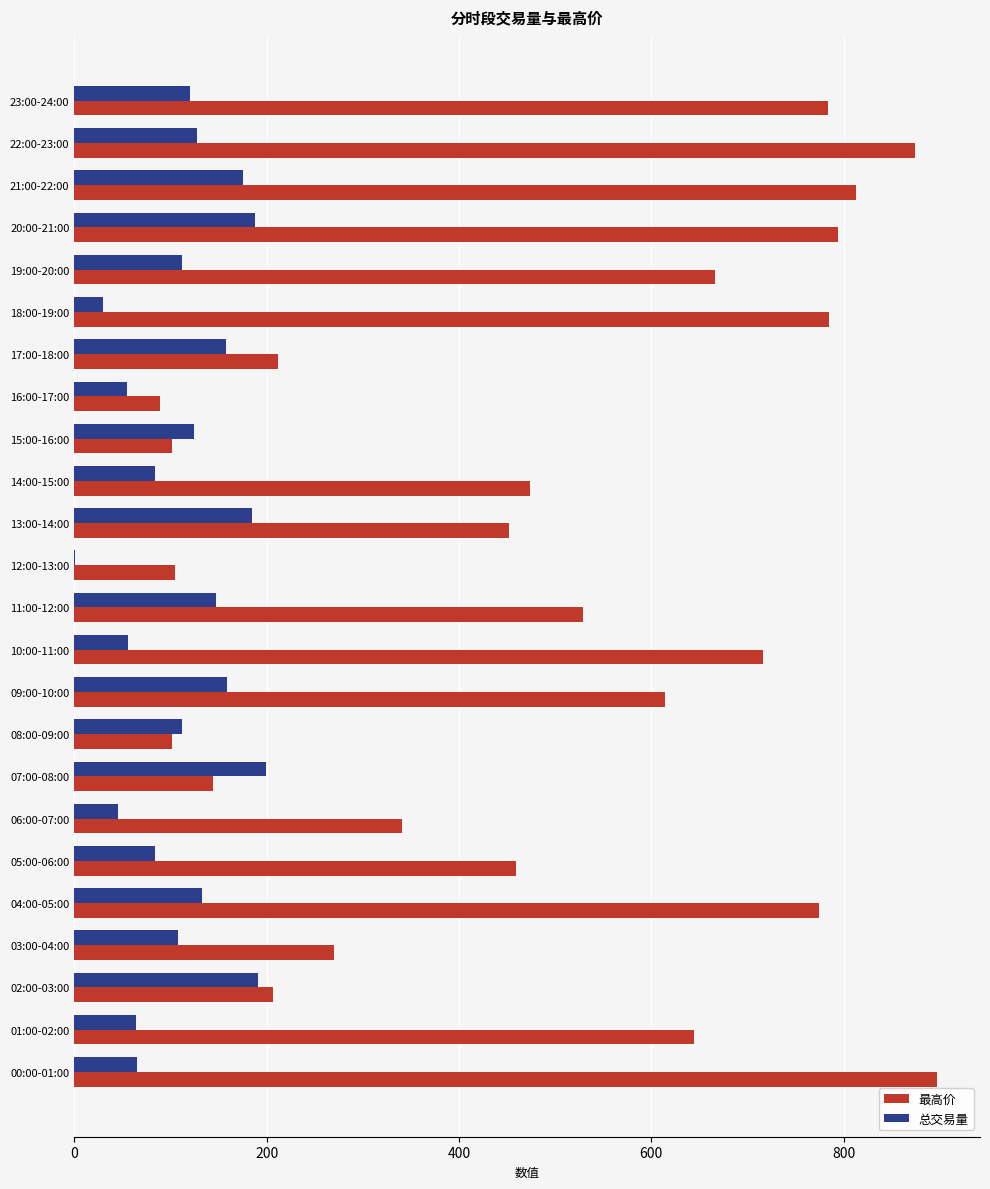

True or false: 最高价 has a value of 774.9 at 04:00-05:00.

True